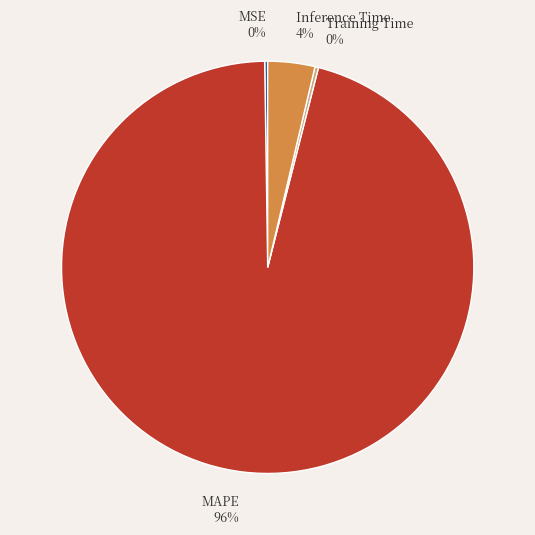

Does MAPE represent more than half of the total?

Yes